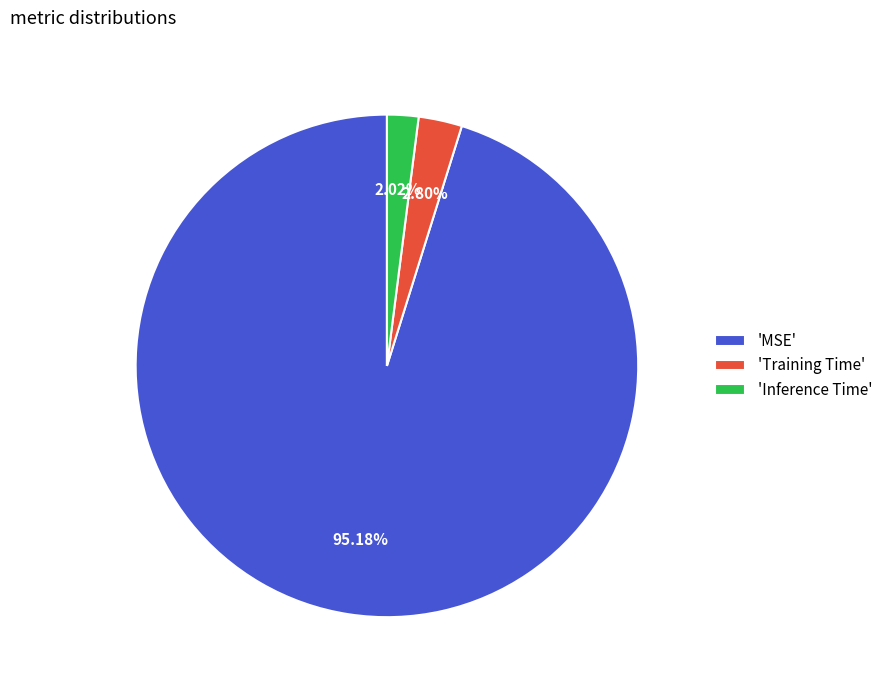

Rank the categories by value from highest to lowest.

'MSE', 'Training Time', 'Inference Time'